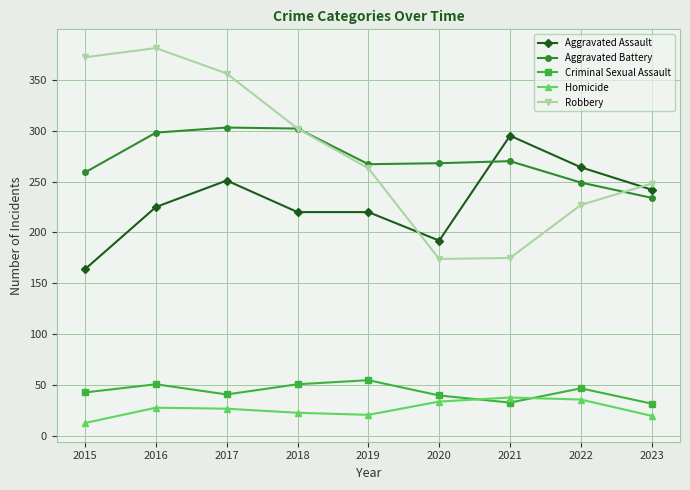

How many distinct data groups are displayed?

5